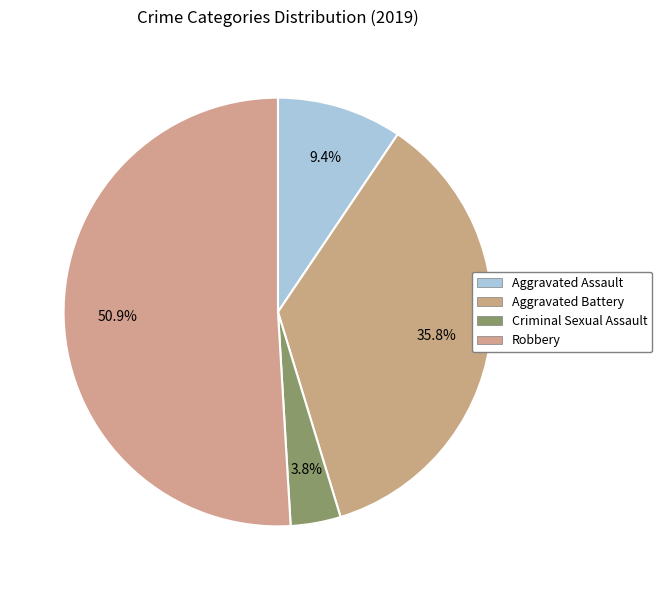

What is the largest slice in the pie chart?

Robbery